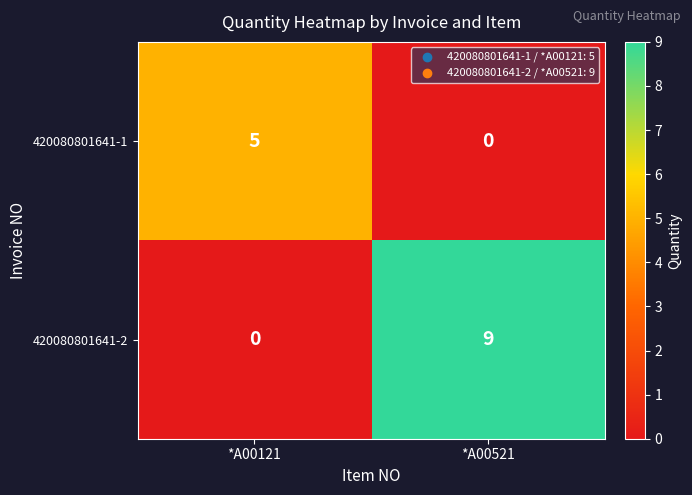

At which label does 420080801641-2 reach its minimum?

*A00121